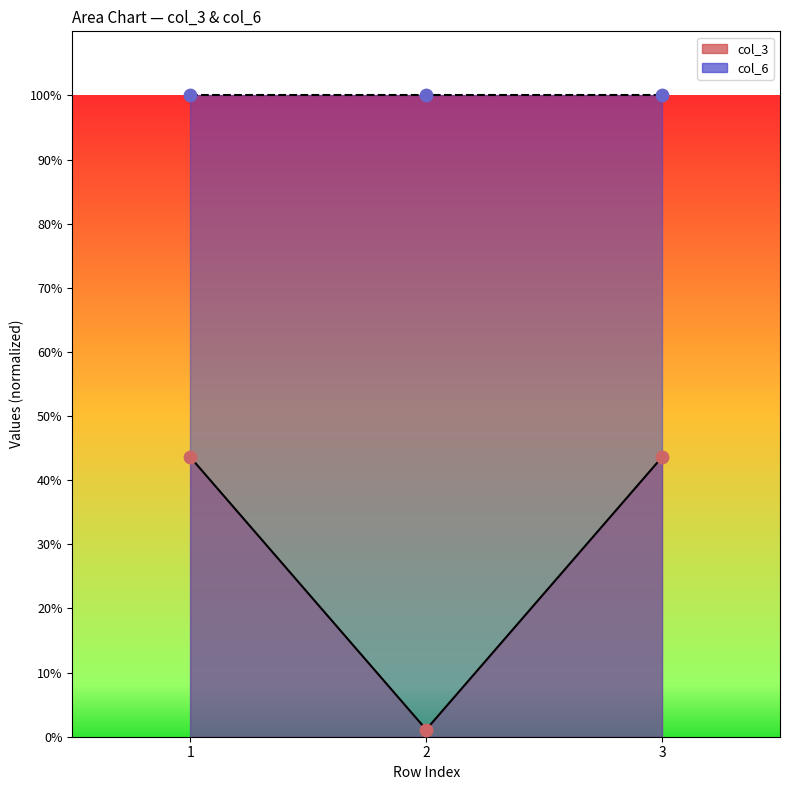

What is the total value across all series at 1?

143.6